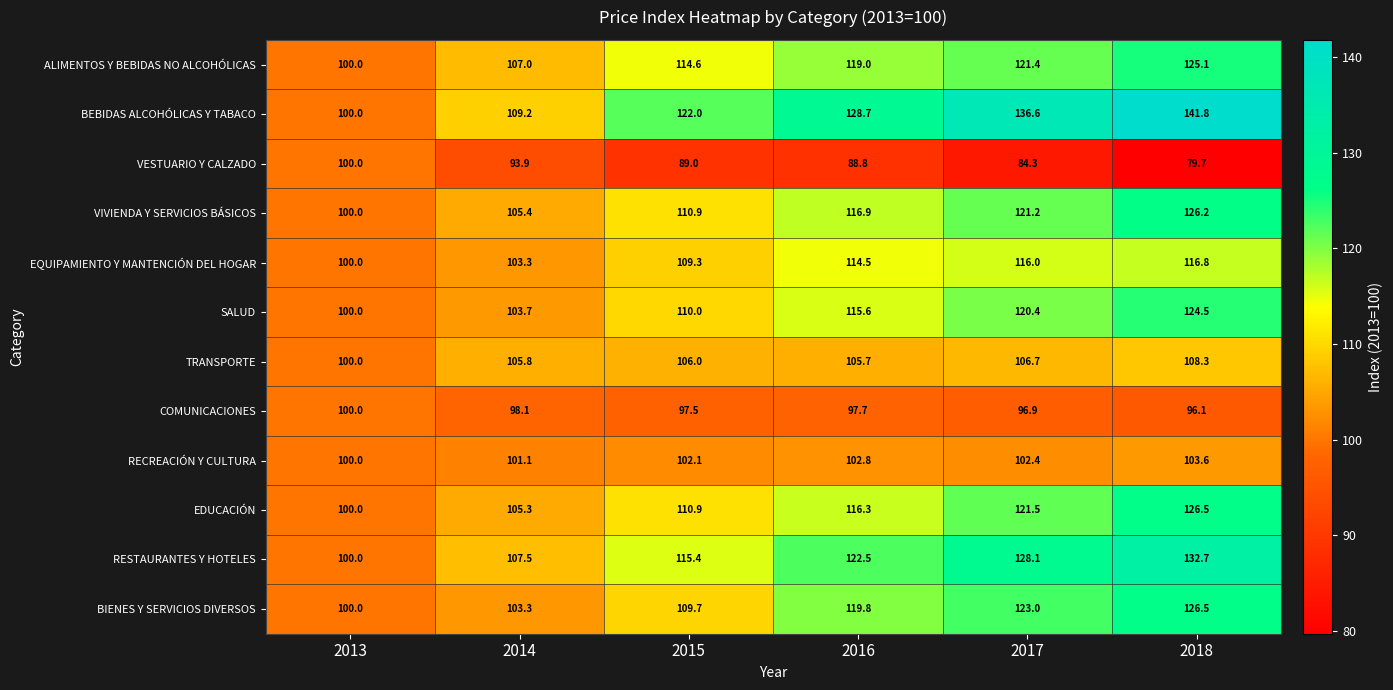

What is the greatest value displayed?

141.8